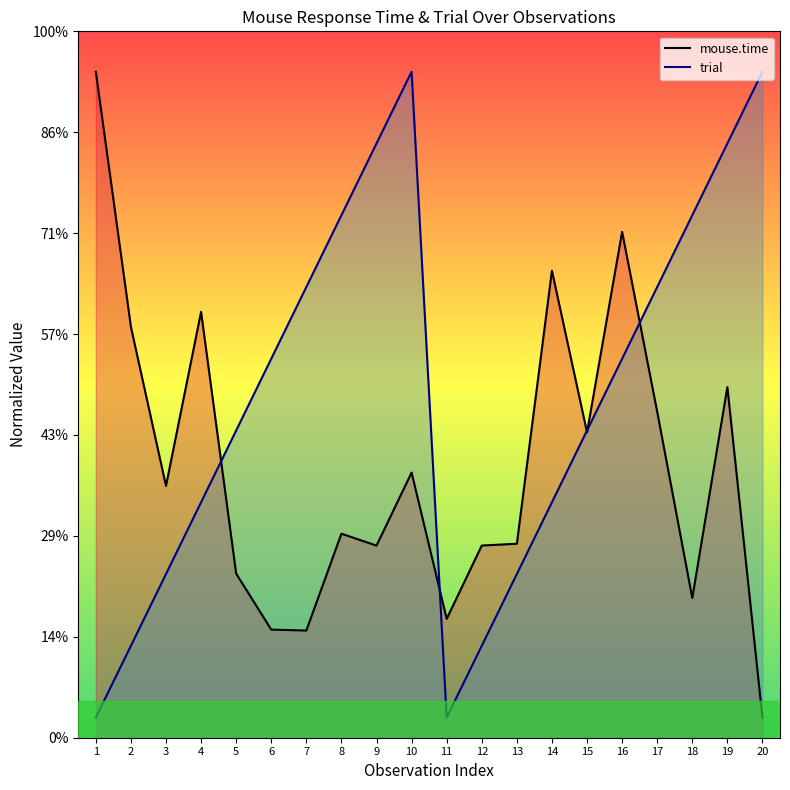

What is the difference between the second highest and second lowest values in the trial series?

3.2